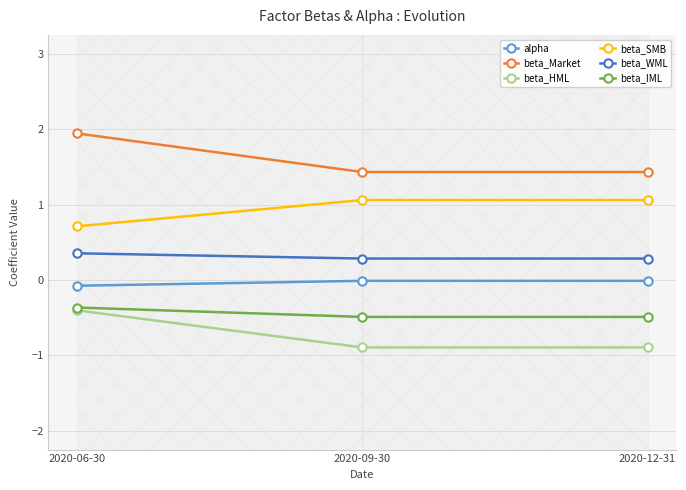

Is this an area chart (filled region under the line)?

No